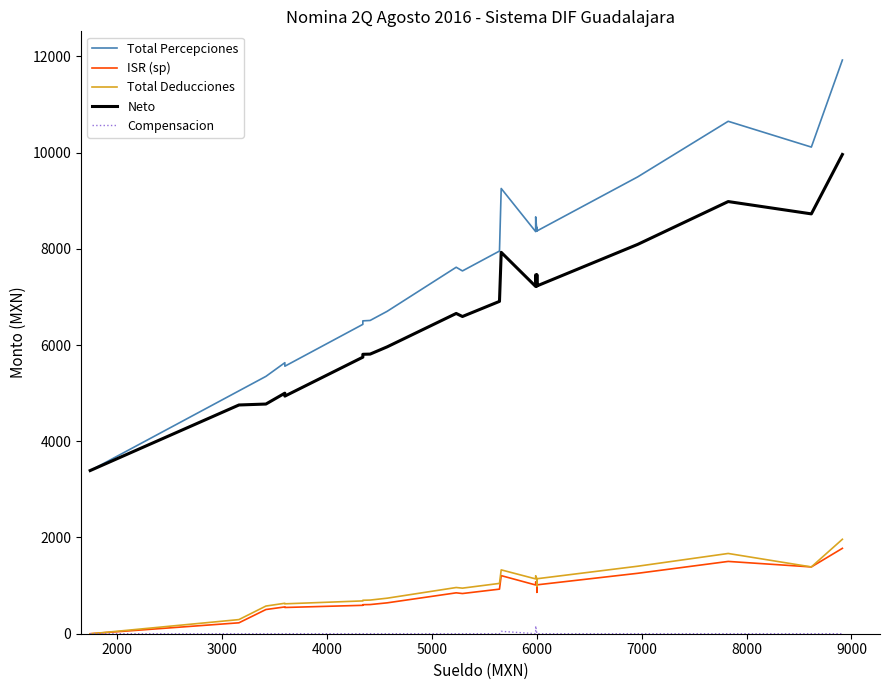

What is the label of the 2nd point from the left?

2000